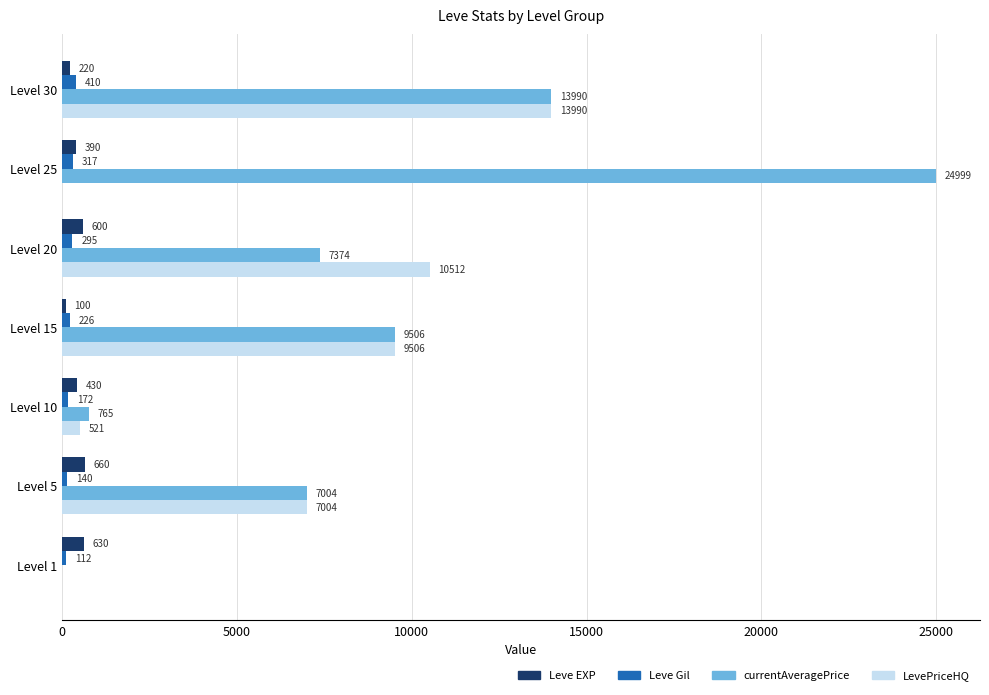

Which category has the highest value in the Leve Gil series?

Level 30